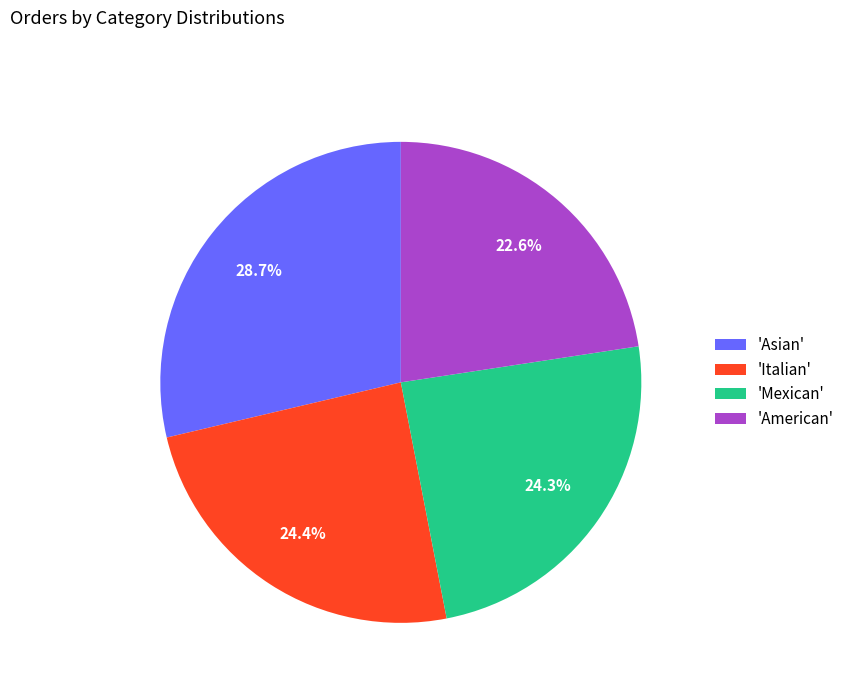

Combined, what portion of the pie is 'American' and 'Italian'?

47.0%